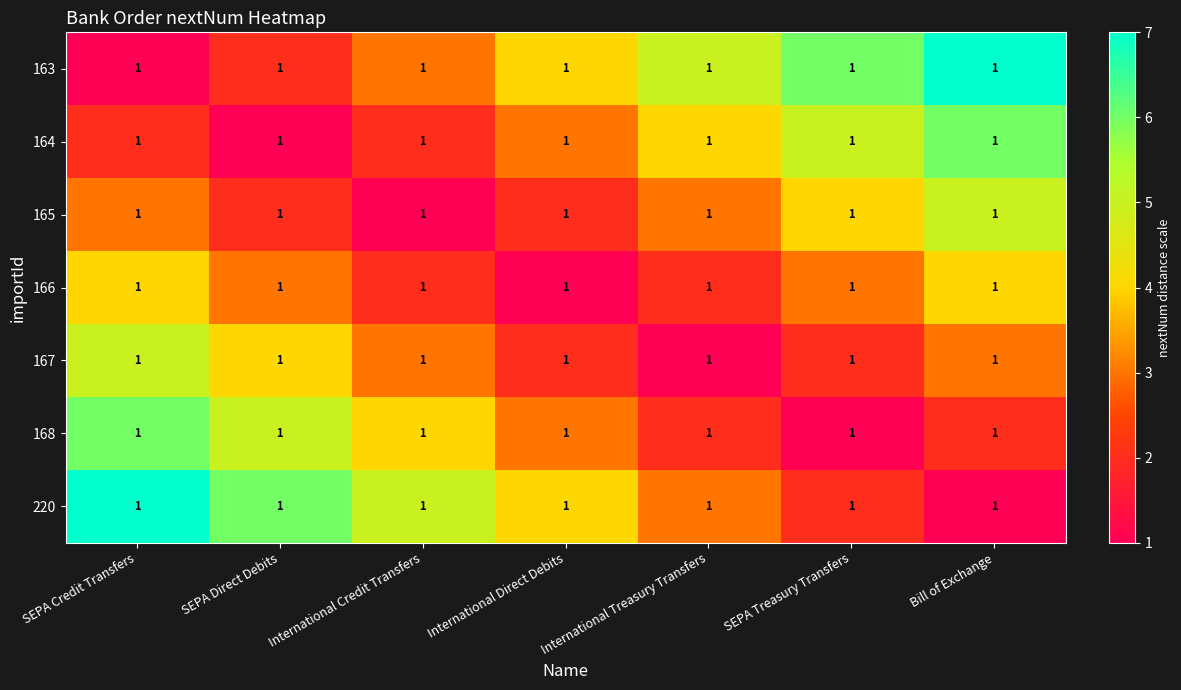

At which category is the sum across all series the highest?

SEPA Credit Transfers